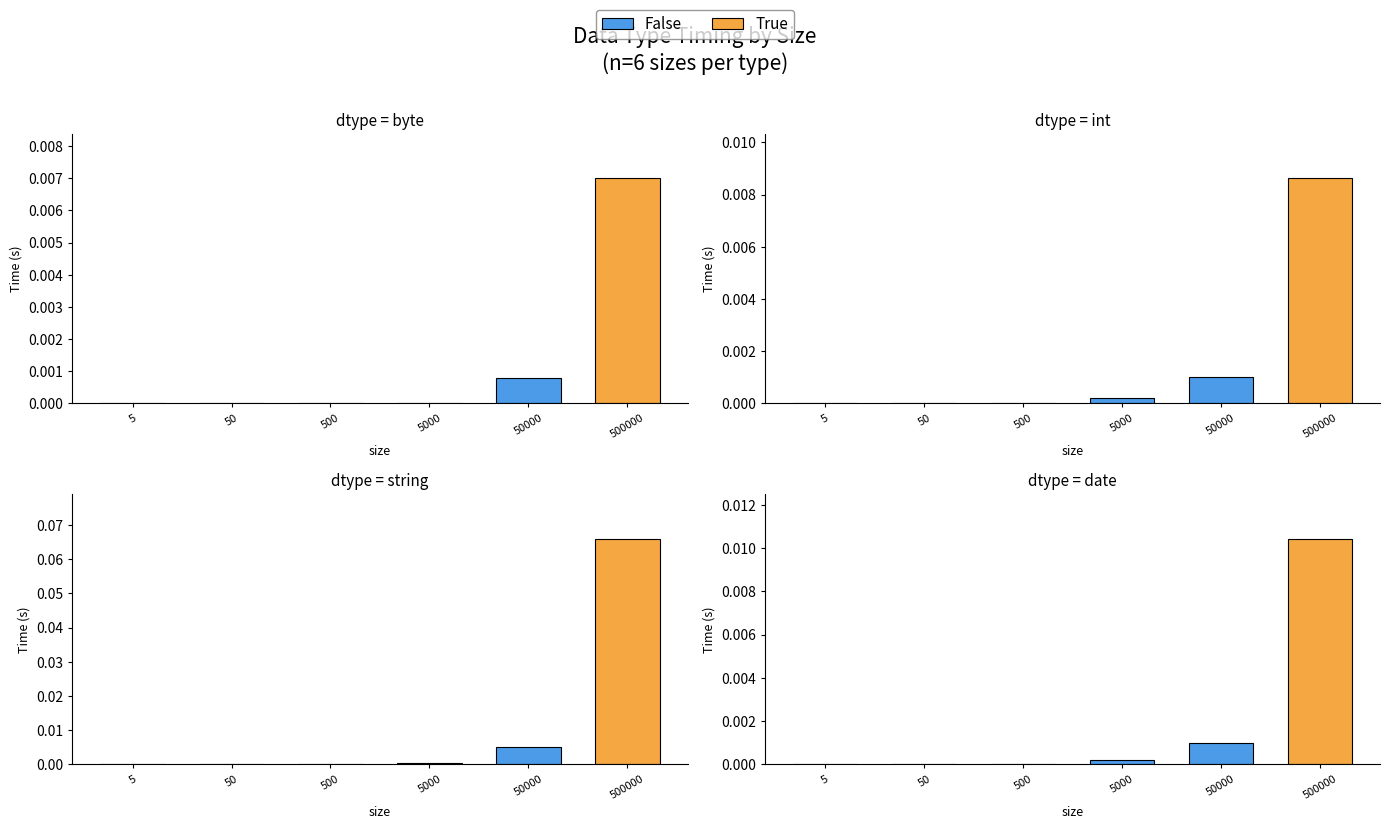

Where is int nearest to the value 0?

5